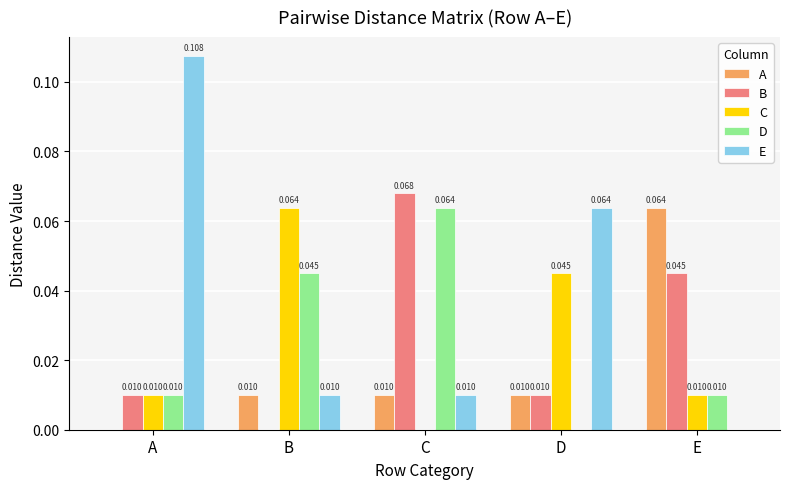

Which series has the largest range (max minus min)?

E